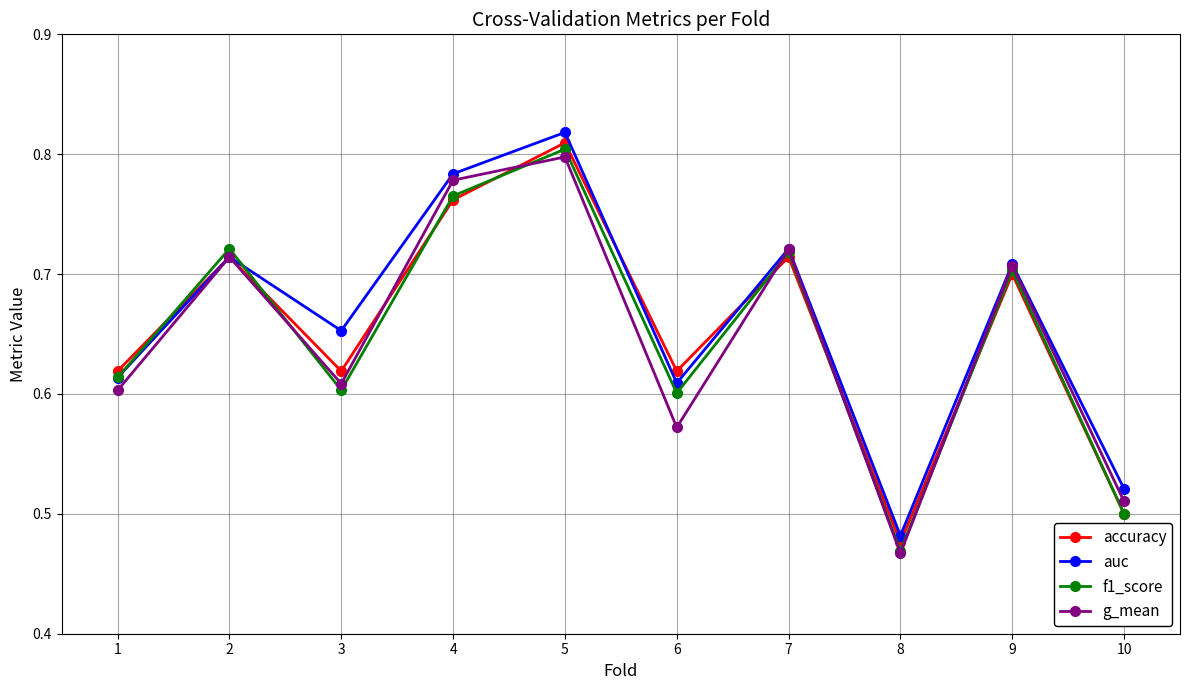

Between 4 and 10, which series saw the biggest shift?

g_mean